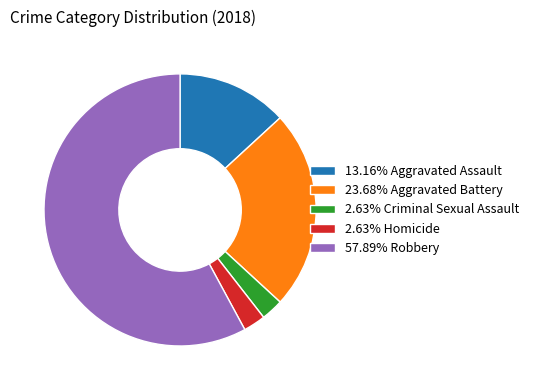

Combined, do 2.63% Criminal Sexual Assault and 2.63% Homicide account for over 50%?

No